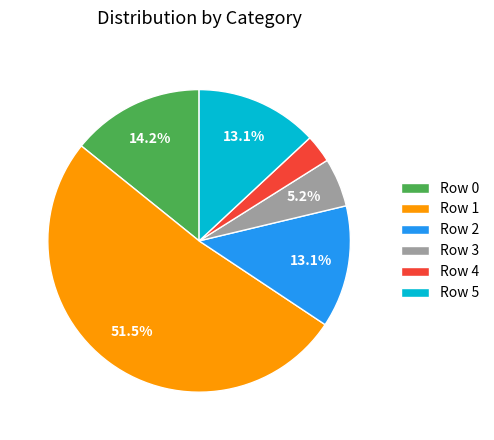

To the nearest percent, what portion does Row 3 represent?

5%